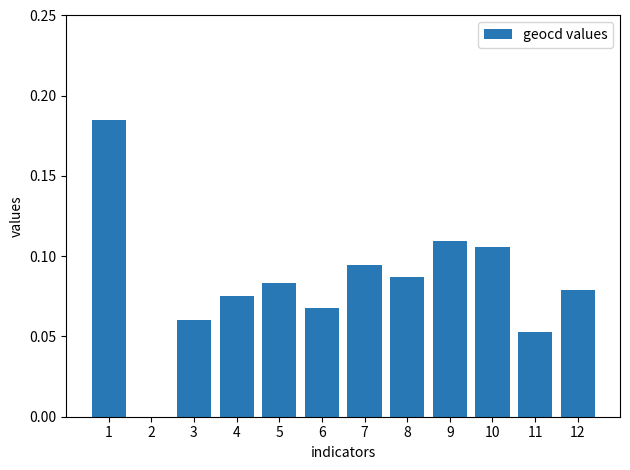

Is it true that the value at 2 is 0.0?

True